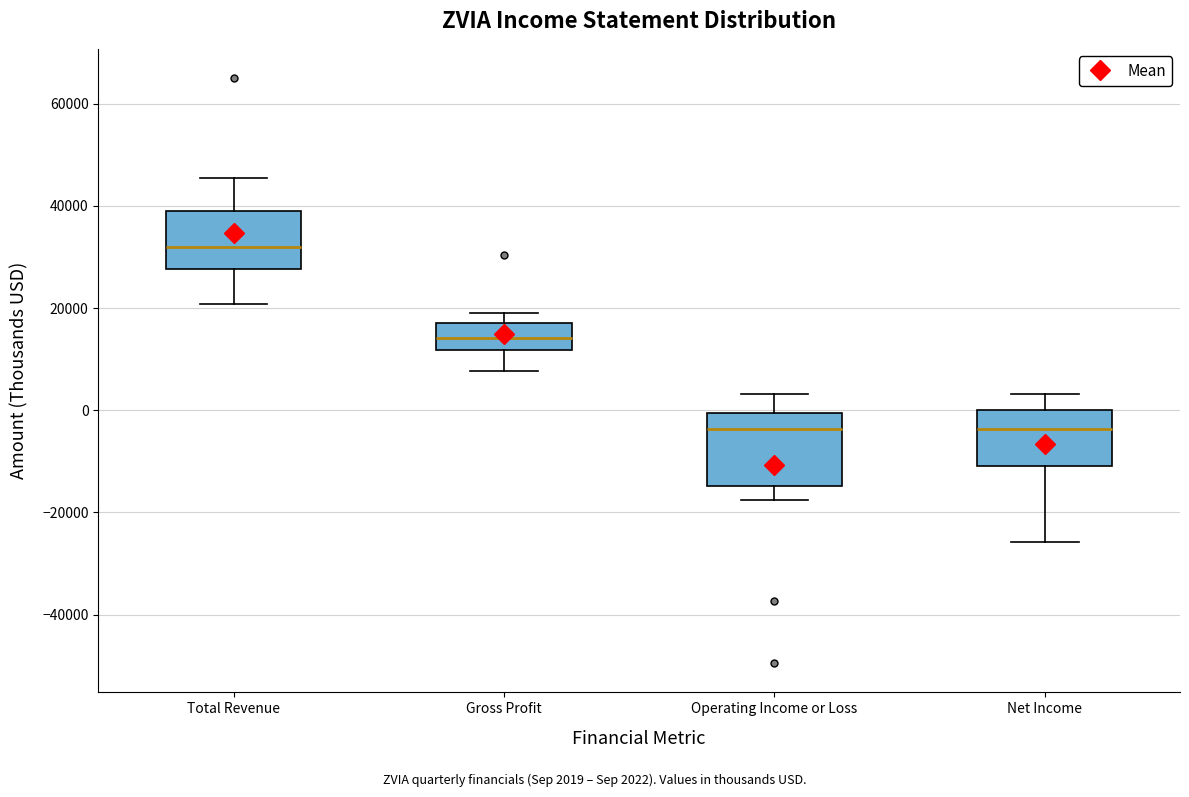

Reading left to right, transcribe this box plot: for each box, give where its median line is, the range the box spans, and where its two whiskers end, as read against the y-axis. The values are not printed on the chart, so give them approximately, as read against the axis.

Total Revenue: median 32000, box 28000 to 40000, whiskers 20000 to 46000
Gross Profit: median 14000, box 12000 to 18000, whiskers 8000 to 20000
Operating Income or Loss: median -4000, box -14000 to 0, whiskers -18000 to 4000
Net Income: median -4000, box -10000 to 0, whiskers -26000 to 4000